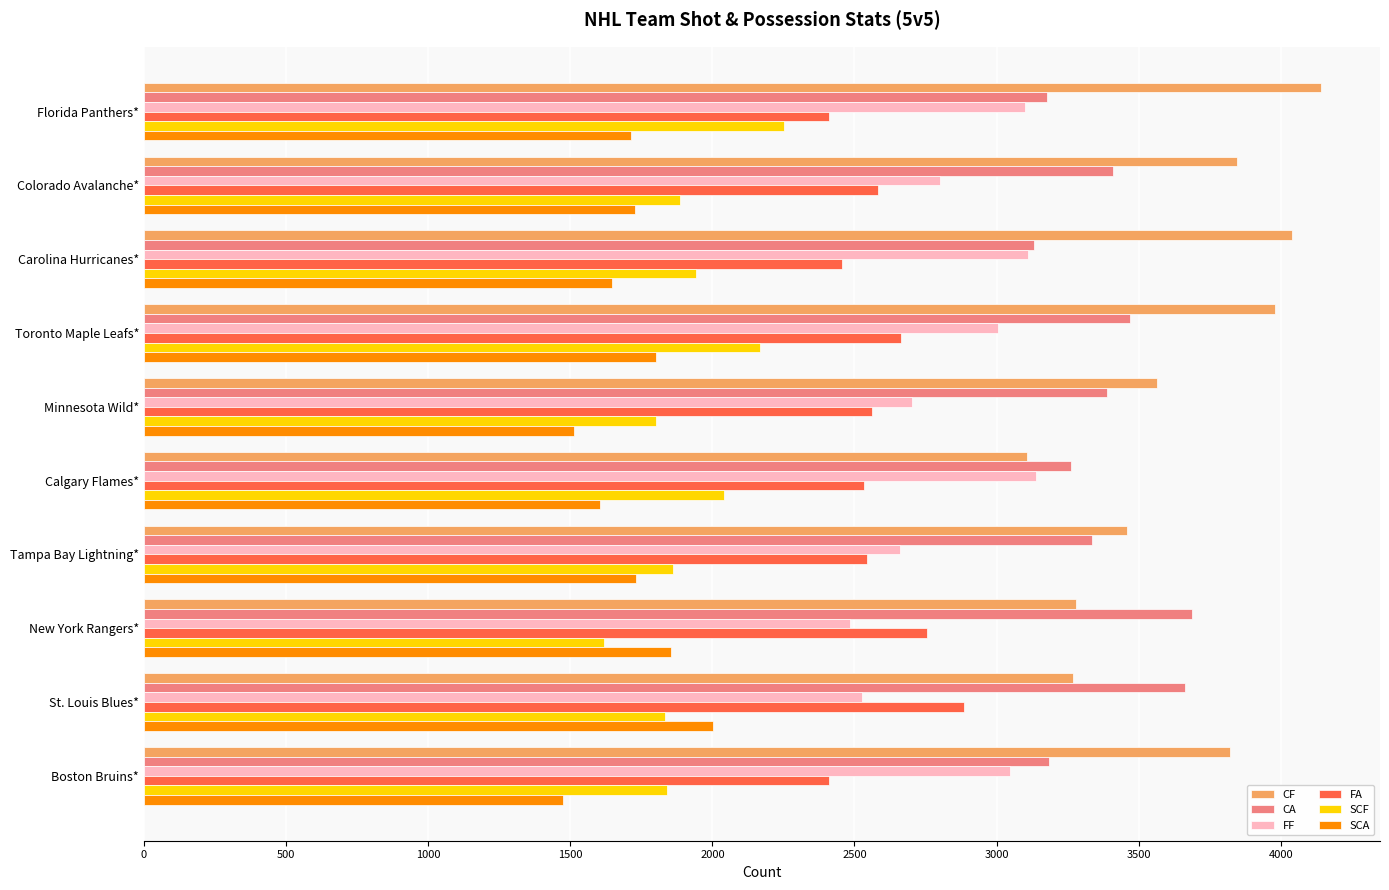

What are all the series names shown in the legend?

CF, CA, FF, FA, SCF, SCA